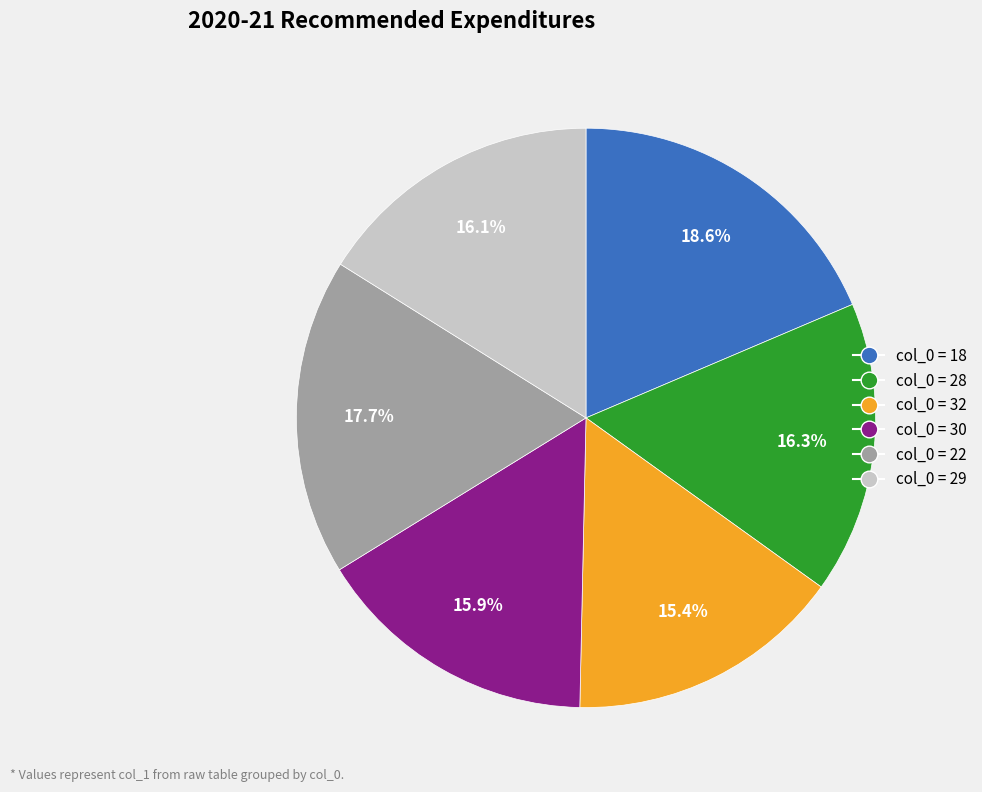

Does any single category account for the majority?

No